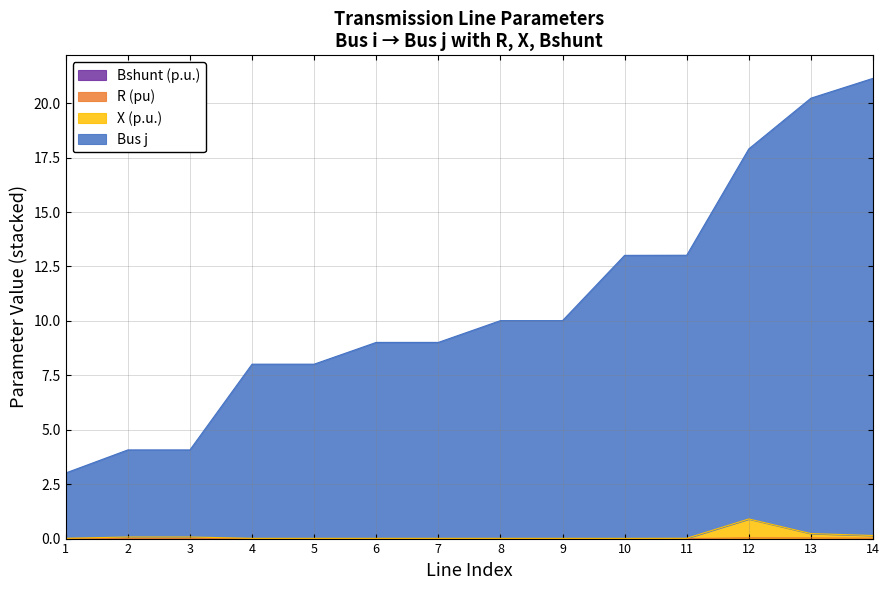

How many lines are shown in the chart?

4